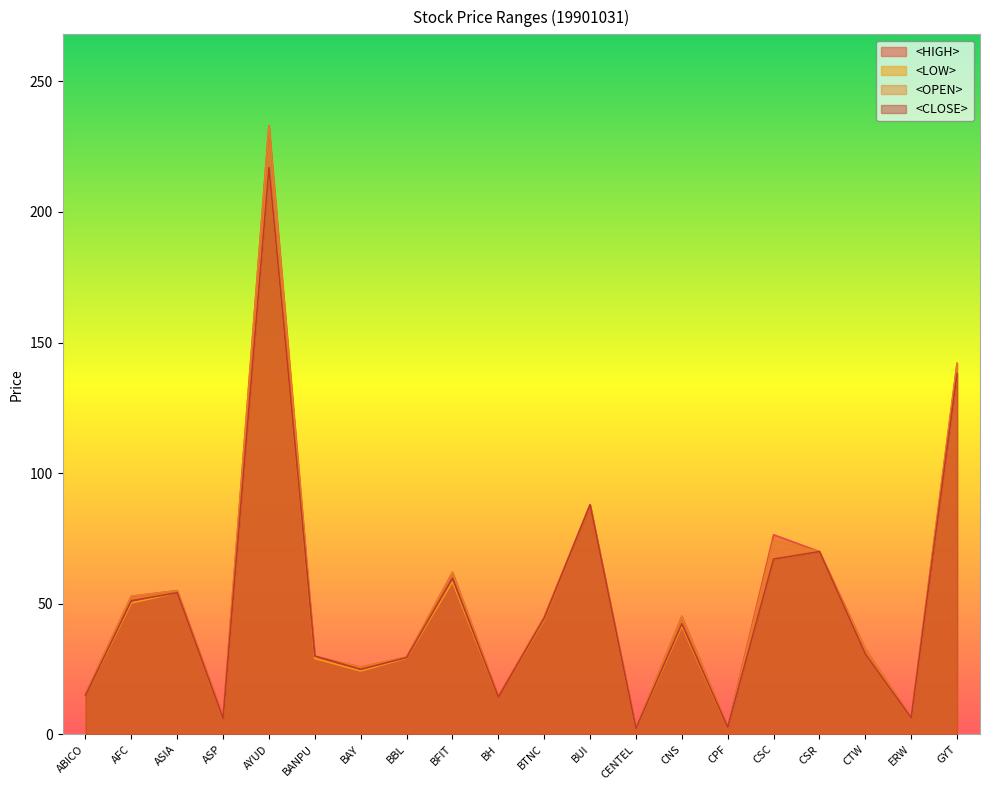

Which series has the largest total across all categories?

<HIGH>